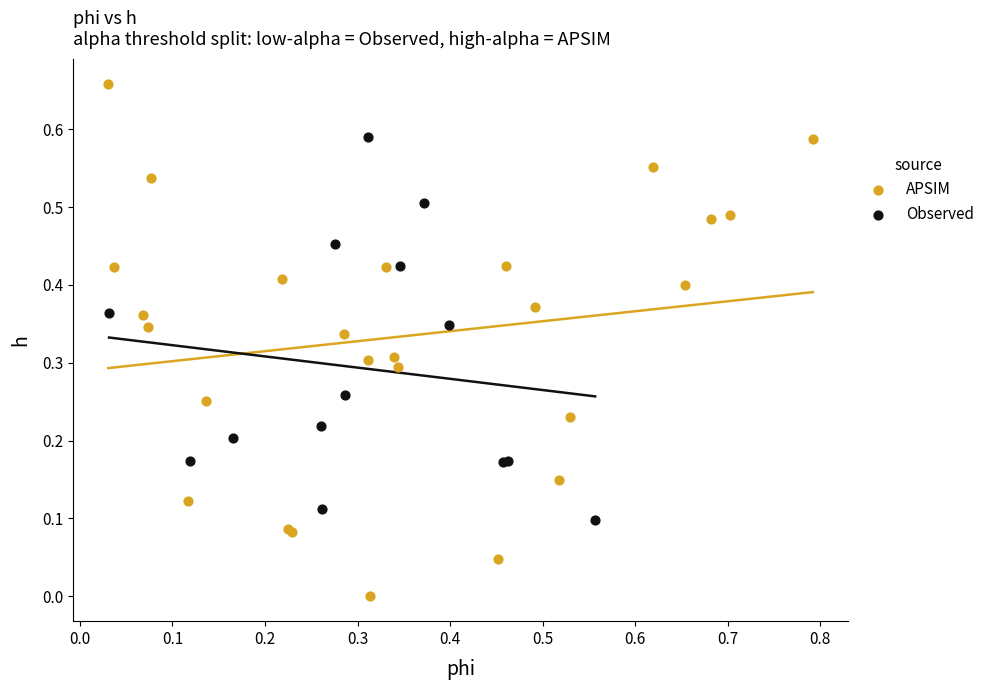

Which series reaches the maximum Y coordinate?

APSIM